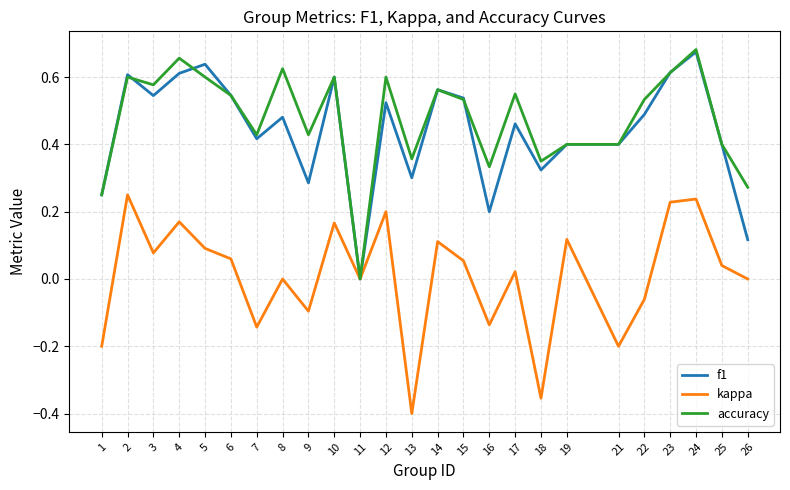

Is this an area chart (filled region under the line)?

No